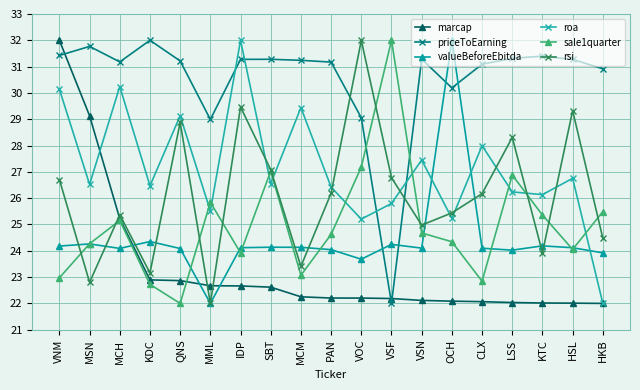

Between PAN and HKB, which series saw the biggest shift?

roa